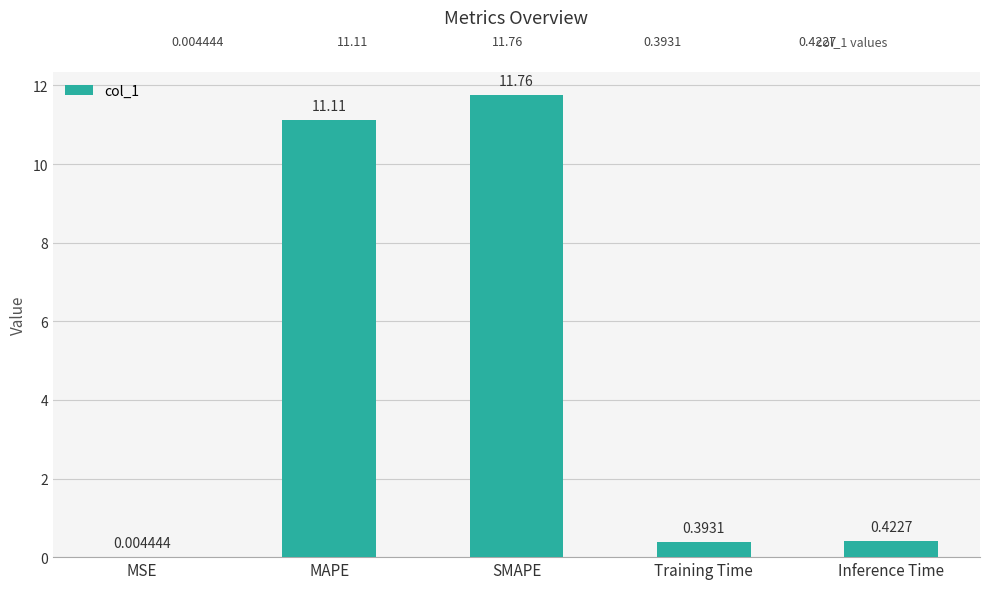

What is the change in value from SMAPE to Training Time?

-11.4